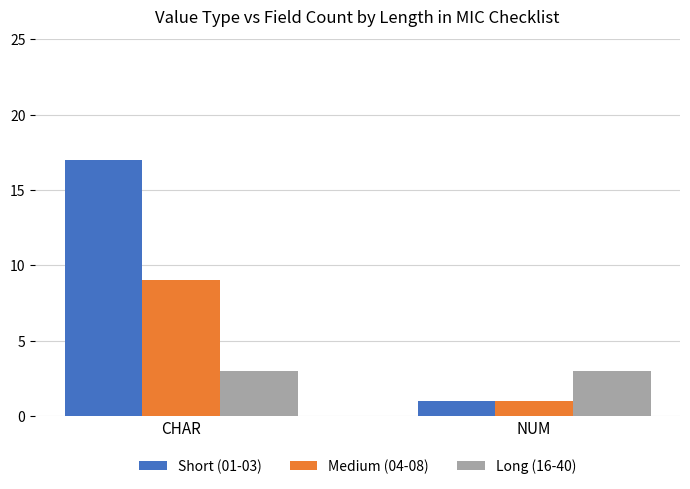

Rank the series at CHAR from highest to lowest value.

Short (01-03), Medium (04-08), Long (16-40)